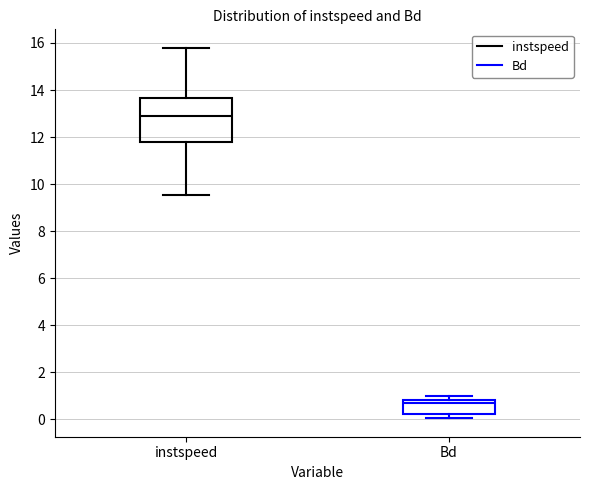

Comparing the boxes themselves (not the whiskers), which one is the tallest?

instspeed